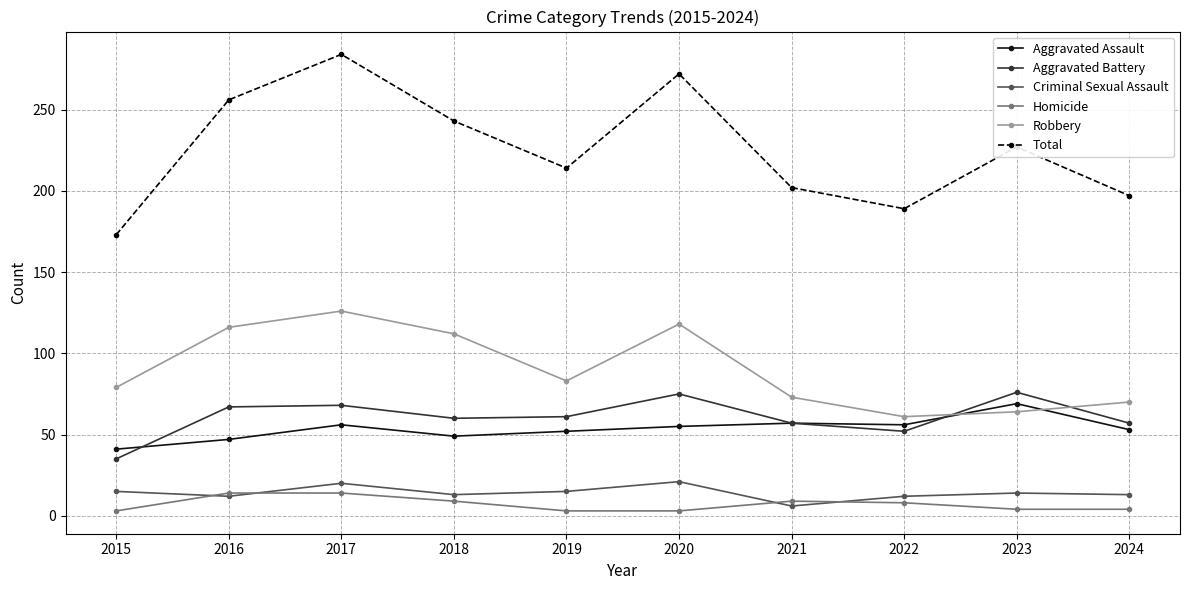

What is the difference between the maximum and minimum values in the Total series?

111